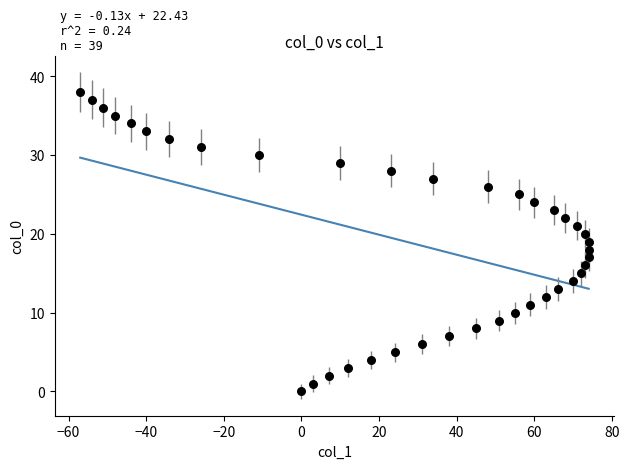

What is the range of X values (max minus min)?

131